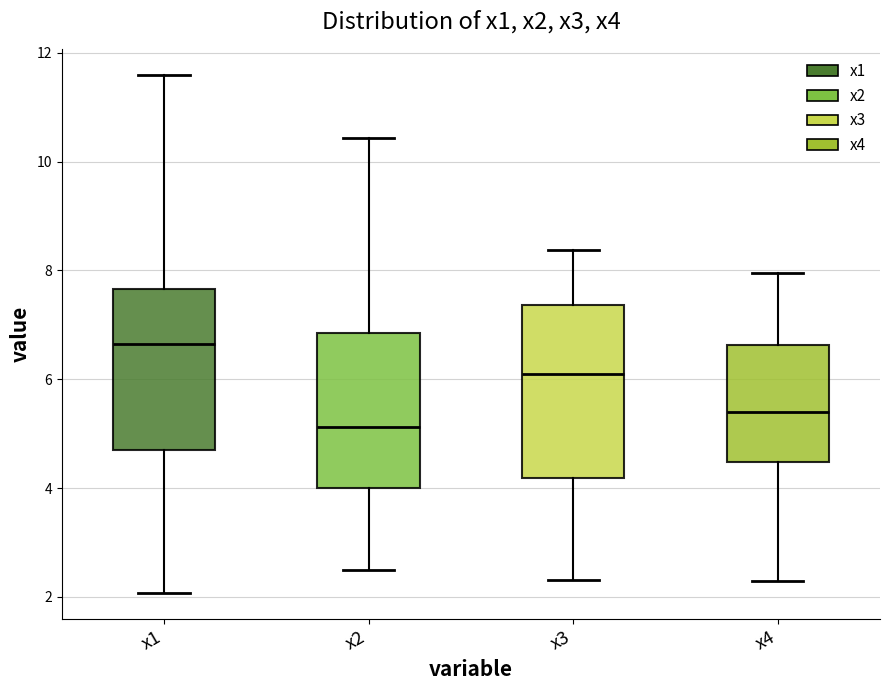

Which box's median line is the lowest?

x2